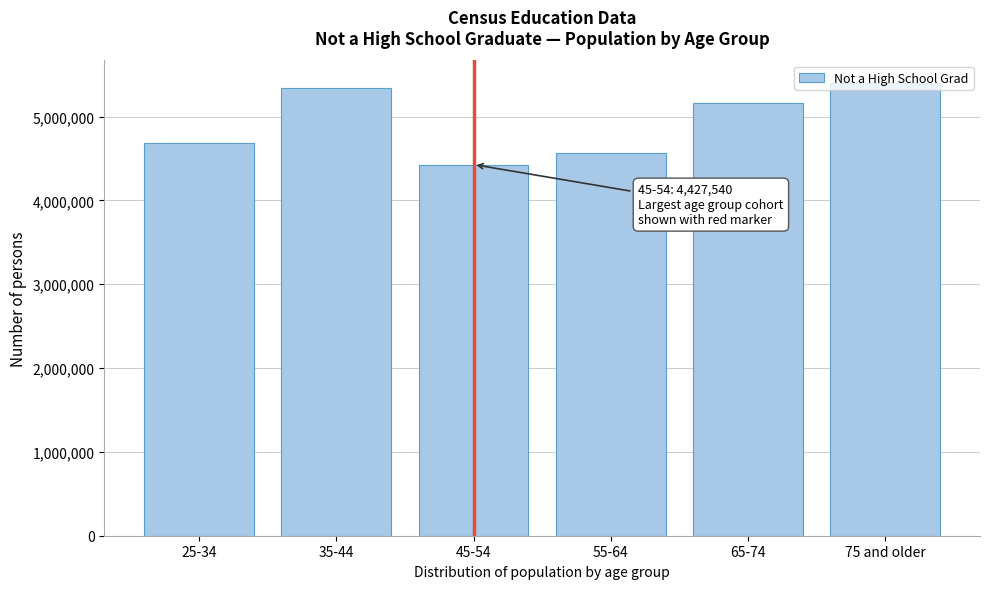

Is it true that the value at 65-74 is 7872538?

False